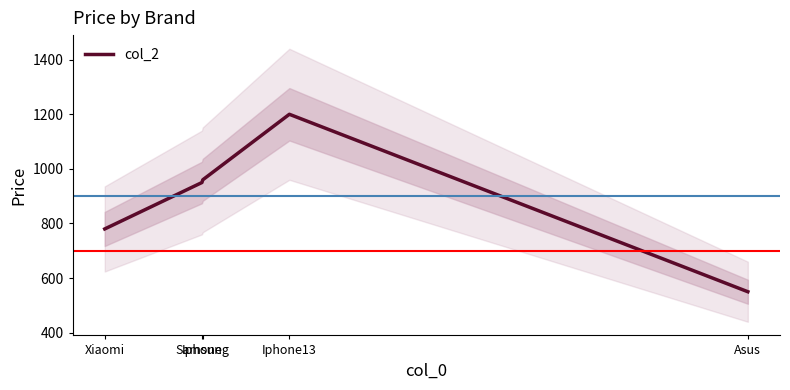

What is the sum of the values at Xiaomi and Asus?

1330